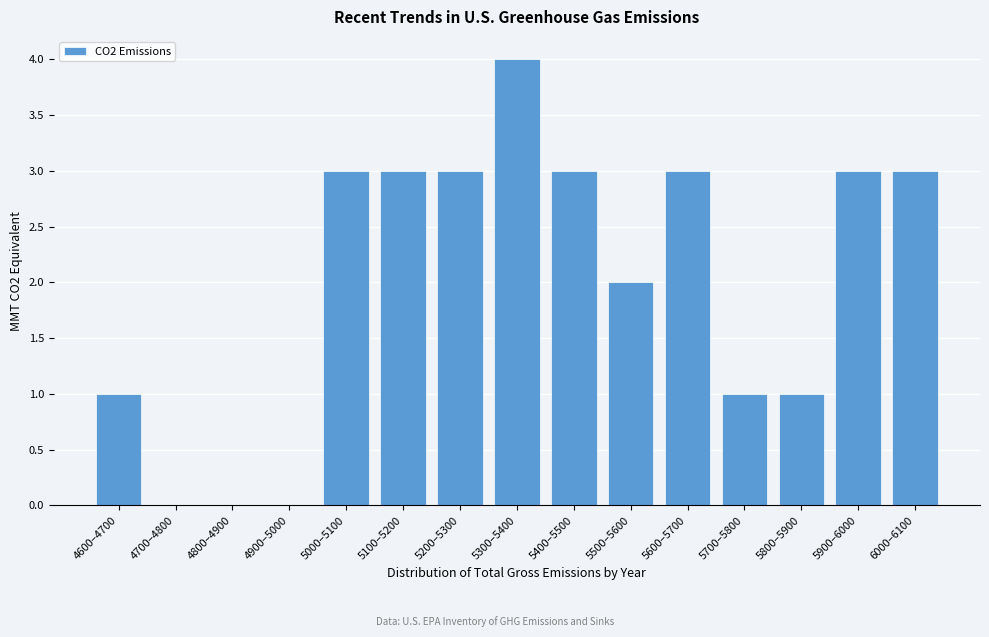

Reading left to right, extract all data points from this chart.

4600–4700=1	4700–4800=0	4800–4900=0	4900–5000=0	5000–5100=3	5100–5200=3	5200–5300=3	5300–5400=4	5400–5500=3	5500–5600=2	5600–5700=3	5700–5800=1	5800–5900=1	5900–6000=3	6000–6100=3